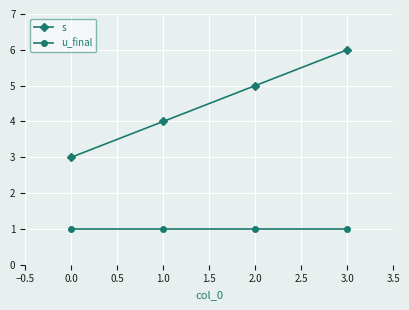

Reading left to right, transcribe all the data shown in this chart.

s: 3	4	5	6
u_final: 1	1	1	1